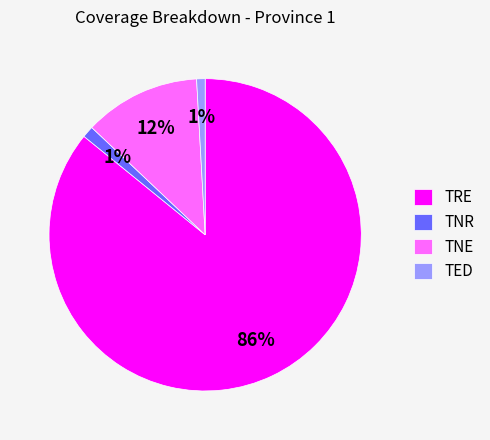

Which slice is the largest?

TRE